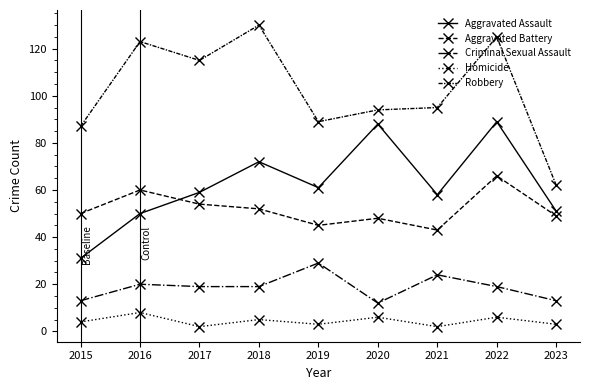

Does the chart display data point markers on the line(s)?

Yes